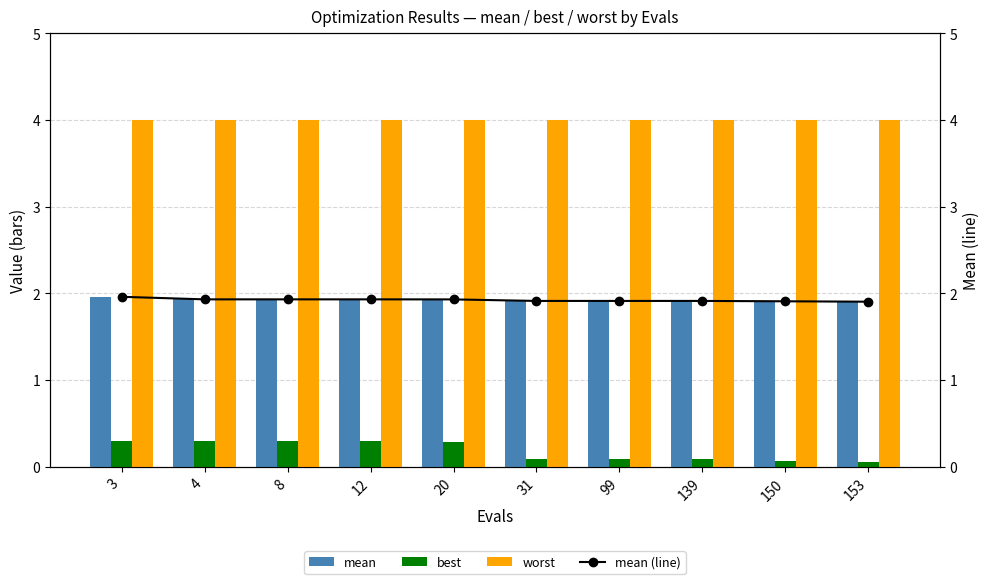

Rank the categories by worst value from lowest to highest.

3, 4, 8, 12, 20, 31, 99, 139, 150, 153